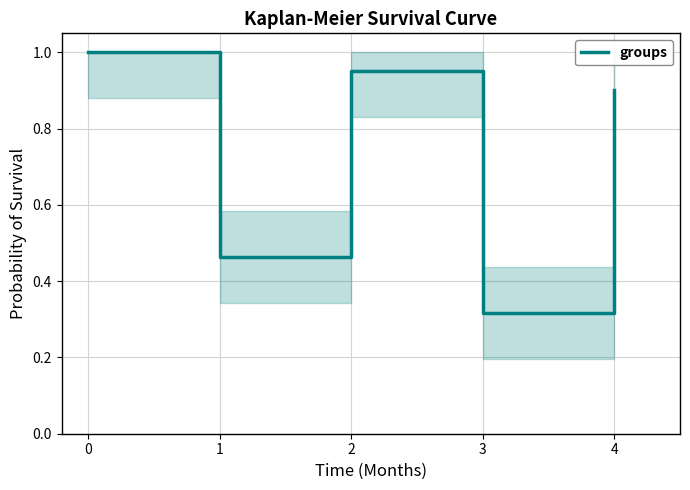

Where is the data nearest to the value 0?

3